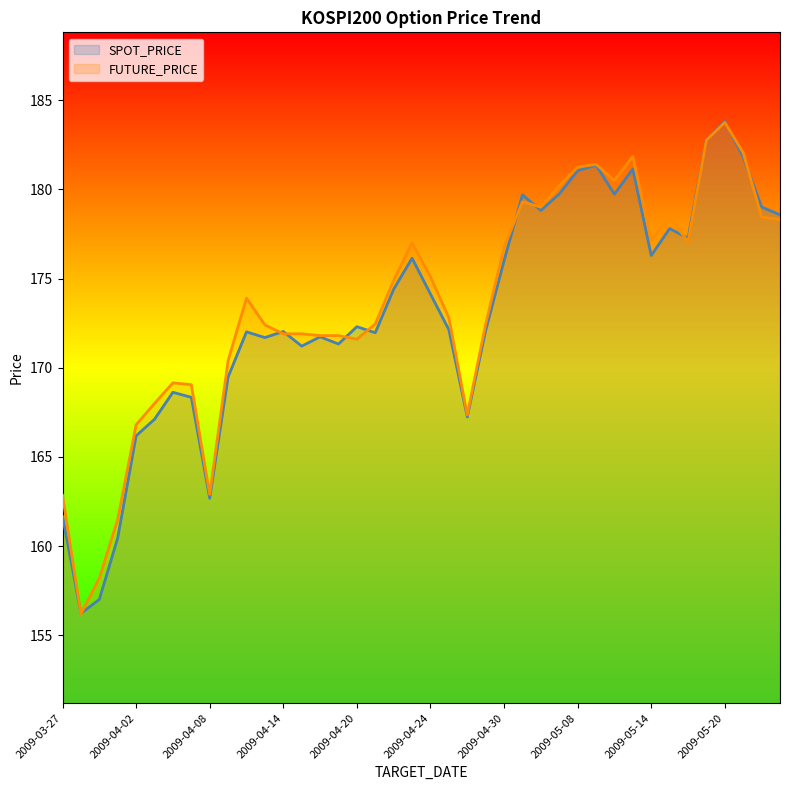

Reading left to right, what are all the values shown in this chart?

SPOT_PRICE: 2009-03-27=161.7	2009-03-30=156.2	2009-03-31=157.0	2009-04-01=160.5	2009-04-02=166.2	2009-04-03=167.1	2009-04-06=168.6	2009-04-07=168.3	2009-04-08=162.7	2009-04-09=169.5	2009-04-10=172.0	2009-04-13=171.7	2009-04-14=172.0	2009-04-15=171.2	2009-04-16=171.7	2009-04-17=171.3	2009-04-20=172.3	2009-04-21=172.0	2009-04-22=174.4	2009-04-23=176.1	2009-04-24=174.1	2009-04-27=172.1	2009-04-28=167.2	2009-04-29=172.1	2009-04-30=176.0	2009-05-04=179.7	2009-05-06=178.8	2009-05-07=179.7	2009-05-08=181.0	2009-05-11=181.3	2009-05-12=179.7	2009-05-13=181.1	2009-05-14=176.3	2009-05-15=177.8	2009-05-18=177.3	2009-05-19=182.8	2009-05-20=183.8	2009-05-21=181.8	2009-05-22=179.0	2009-05-25=178.6
FUTURE_PRICE: 2009-03-27=162.8	2009-03-30=156.2	2009-03-31=158.2	2009-04-01=161.5	2009-04-02=166.8	2009-04-03=168.0	2009-04-06=169.2	2009-04-07=169.1	2009-04-08=162.9	2009-04-09=170.4	2009-04-10=173.9	2009-04-13=172.4	2009-04-14=171.9	2009-04-15=171.9	2009-04-16=171.8	2009-04-17=171.8	2009-04-20=171.6	2009-04-21=172.4	2009-04-22=174.9	2009-04-23=177.0	2009-04-24=175.1	2009-04-27=172.8	2009-04-28=167.3	2009-04-29=172.4	2009-04-30=176.8	2009-05-04=179.3	2009-05-06=179.0	2009-05-07=180.2	2009-05-08=181.2	2009-05-11=181.4	2009-05-12=180.5	2009-05-13=181.8	2009-05-14=177.2	2009-05-15=178.4	2009-05-18=177.1	2009-05-19=182.8	2009-05-20=183.8	2009-05-21=182.1	2009-05-22=178.4	2009-05-25=178.3